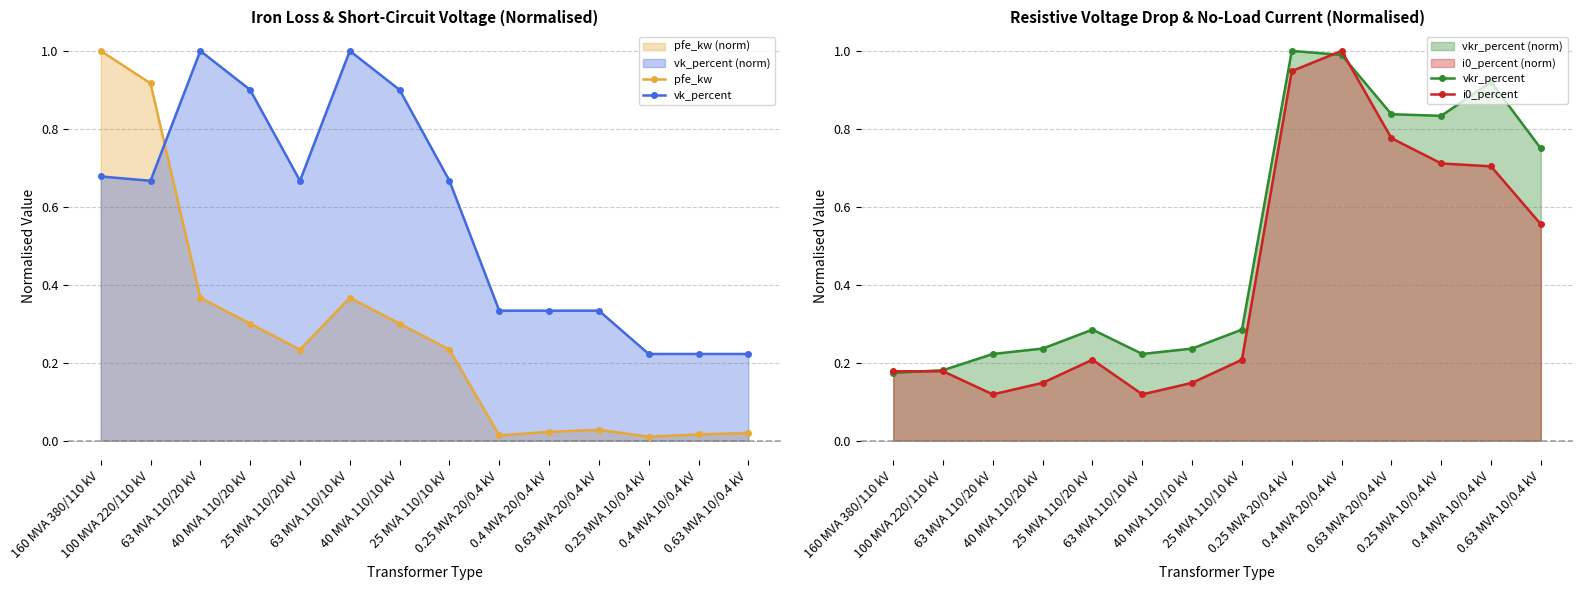

What is the spread (max minus min) of values at 40 MVA 110/10 kV?

0.8